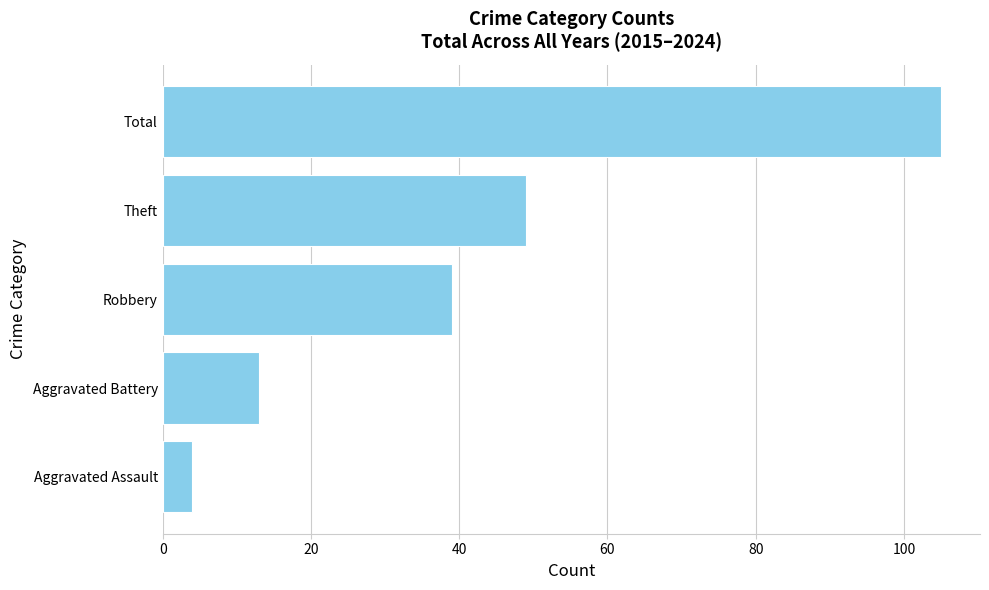

At which category does the chart reach its peak across all series?

Total